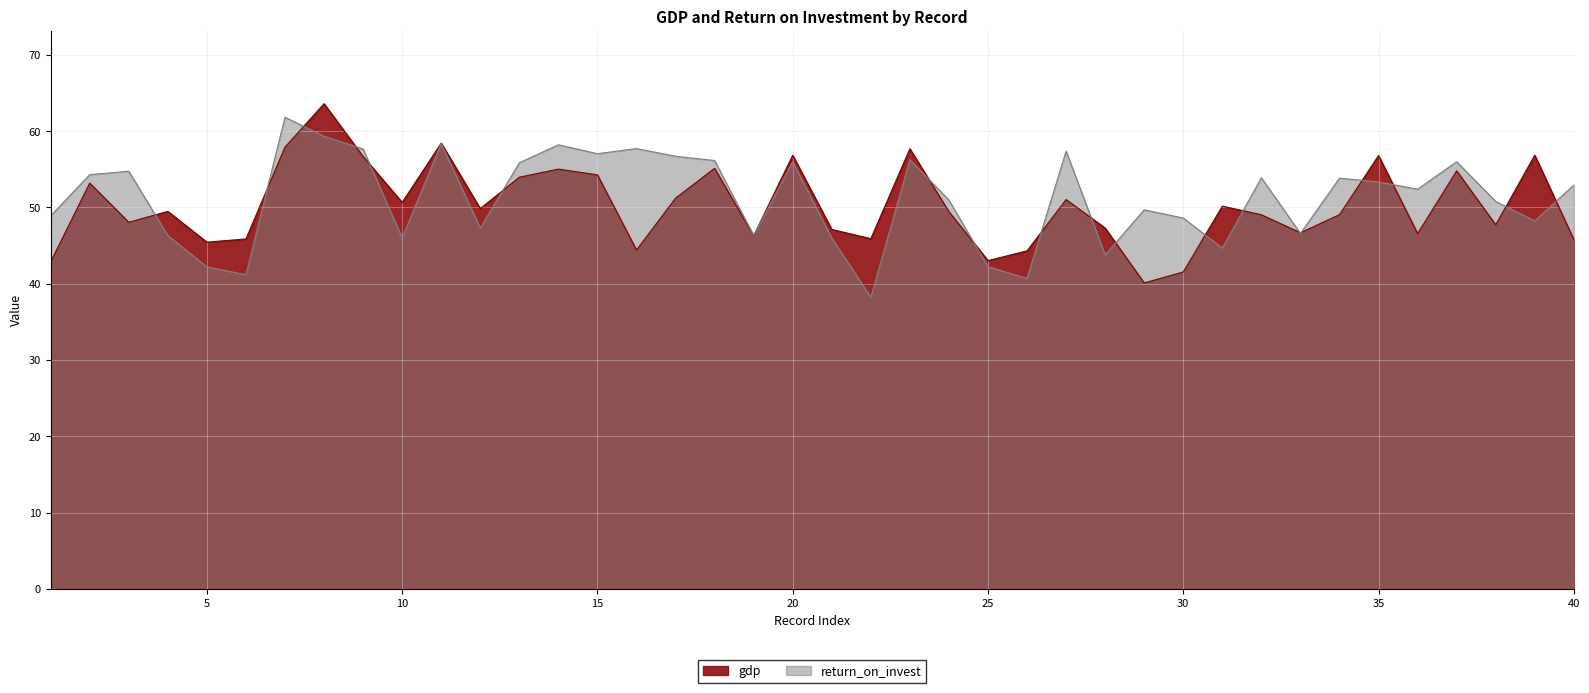

At which category does gdp reach its first local valley?

3